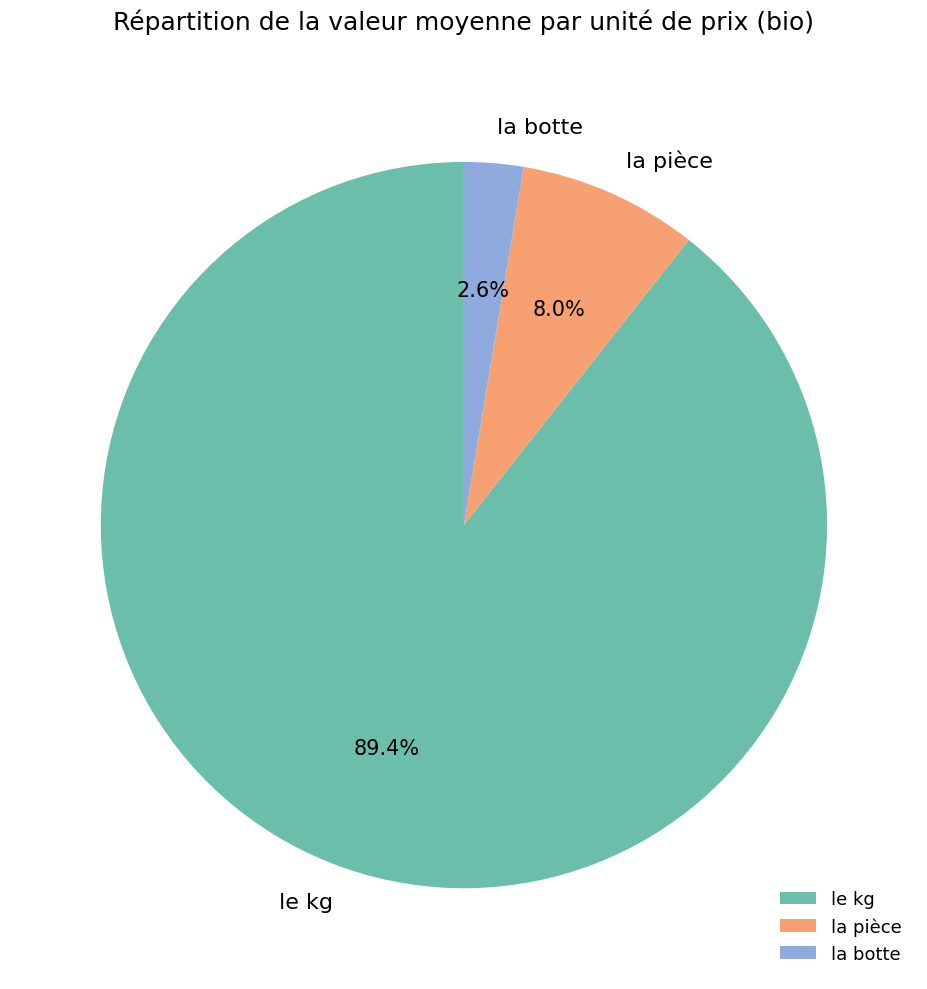

Which slice is the largest?

le kg